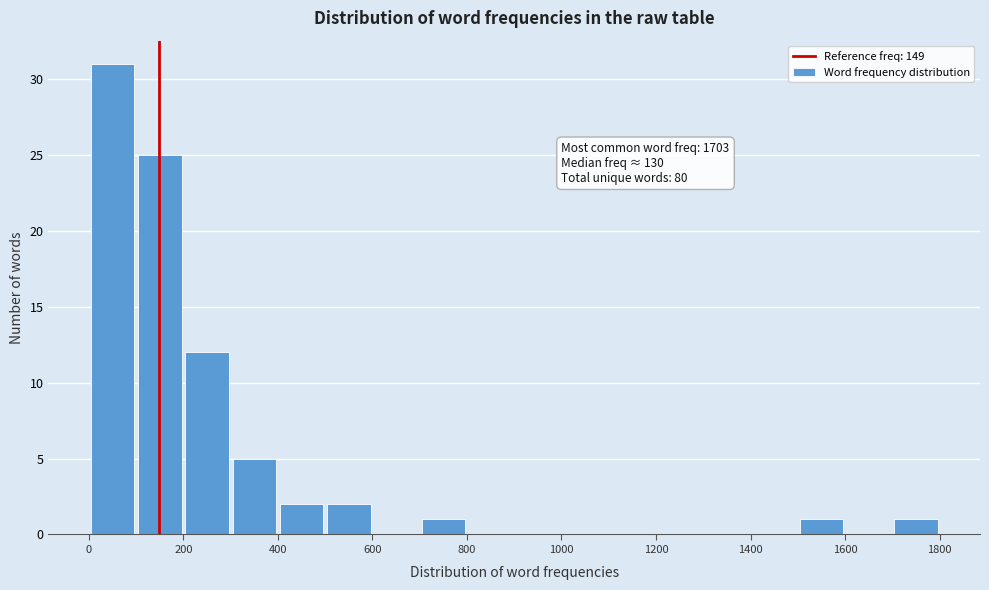

Which range on the x-axis has the tallest bar?

0 to 100